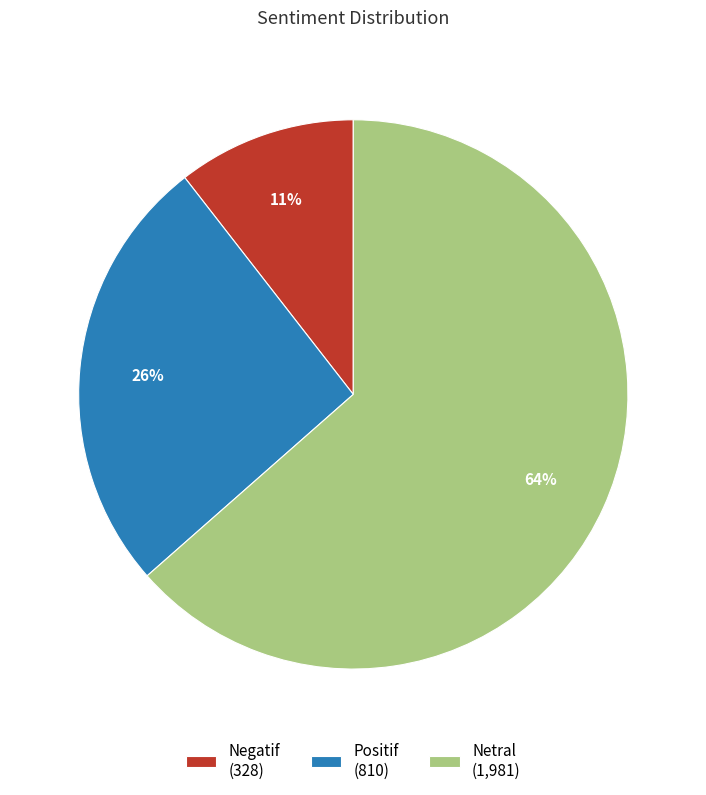

The Netral slice represents 55% of the pie. True or false?

False